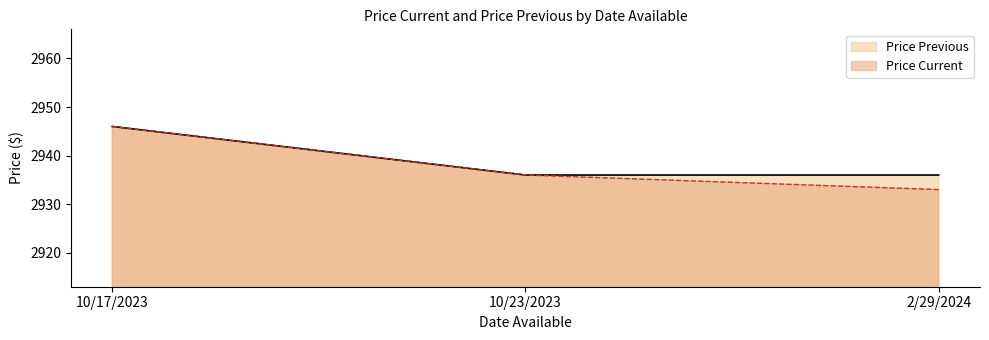

Which series has the largest total across all categories?

Price Previous